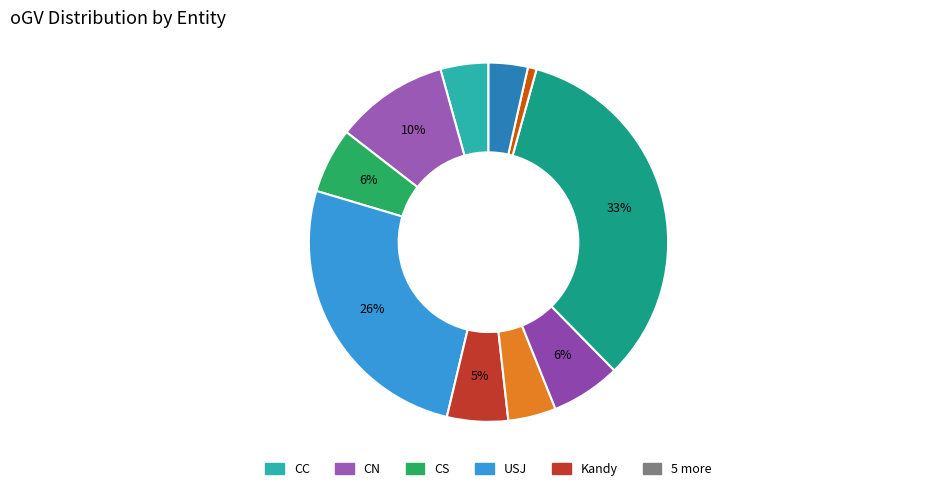

How many slices are in this pie chart?

10